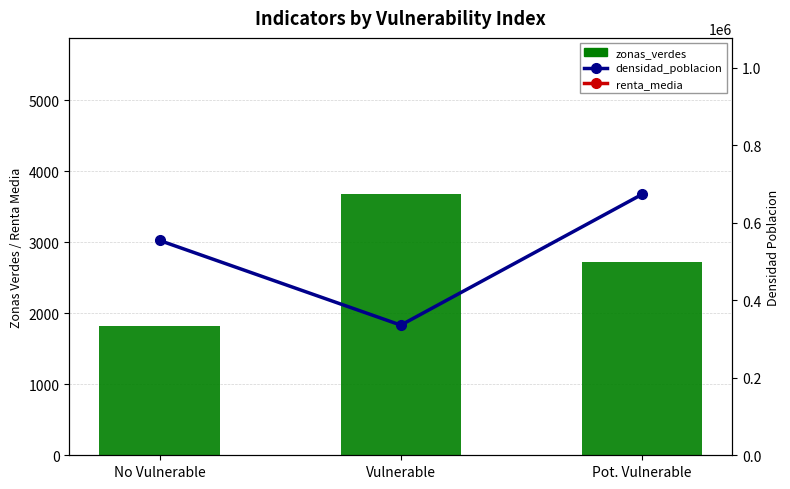

What is the difference between the densidad_poblacion values at Vulnerable and Pot. Vulnerable?

337398